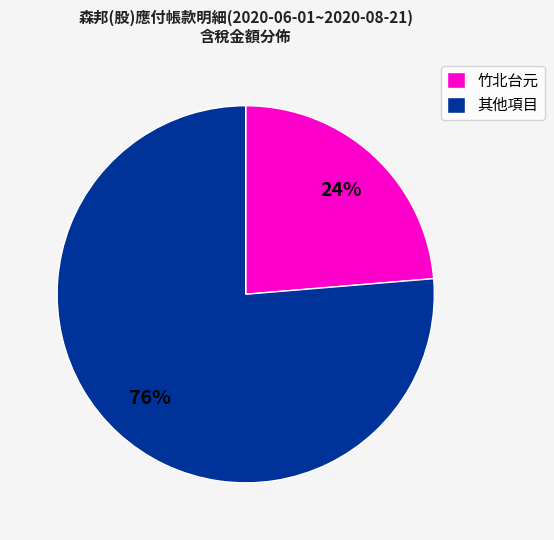

How many segments does this pie chart have?

2